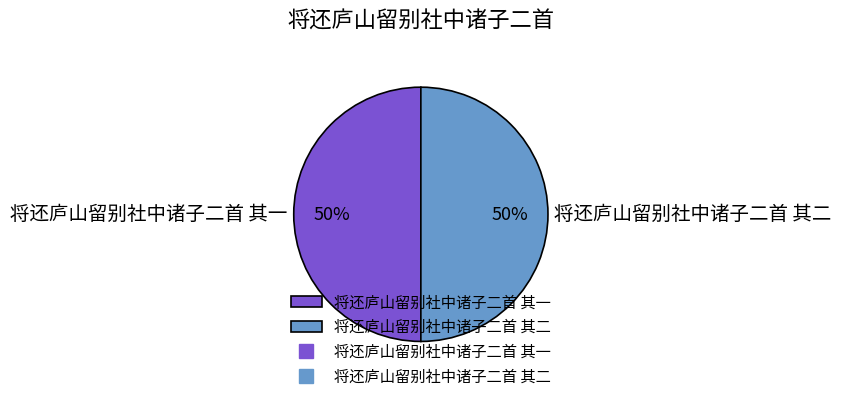

Combined, do 将还庐山留别社中诸子二首 其一 and 将还庐山留别社中诸子二首 其二 account for over 50%?

Yes